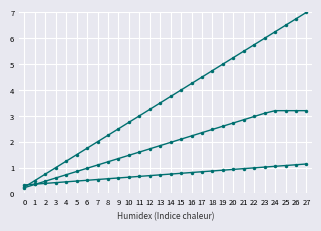

How many series are shown in this chart?

3